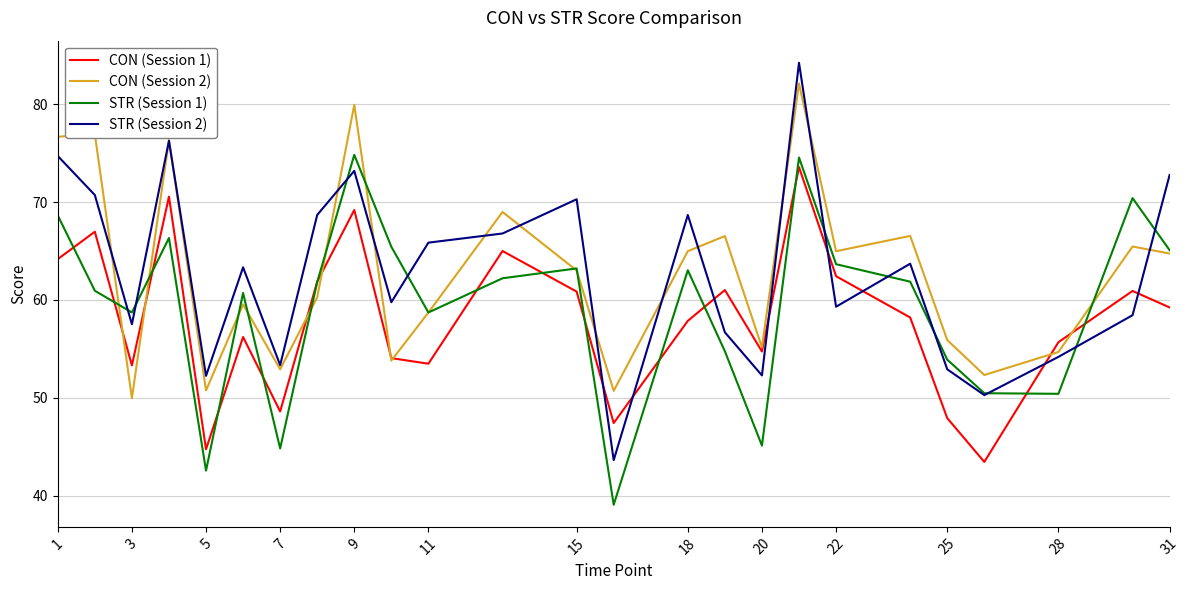

What is the minimum value for STR (Session 1)?

39.1